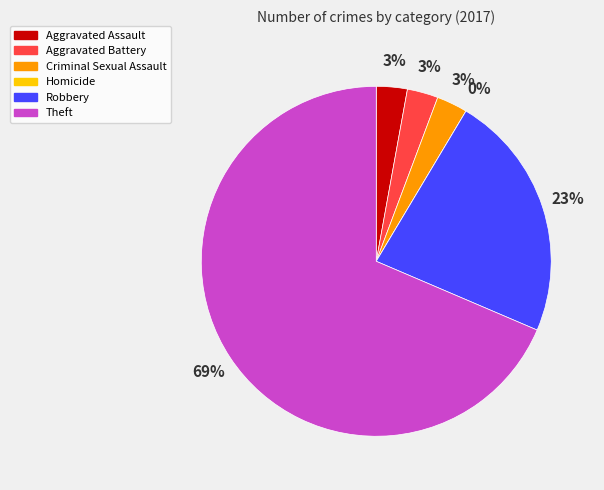

The Homicide slice represents 1% of the pie. True or false?

False